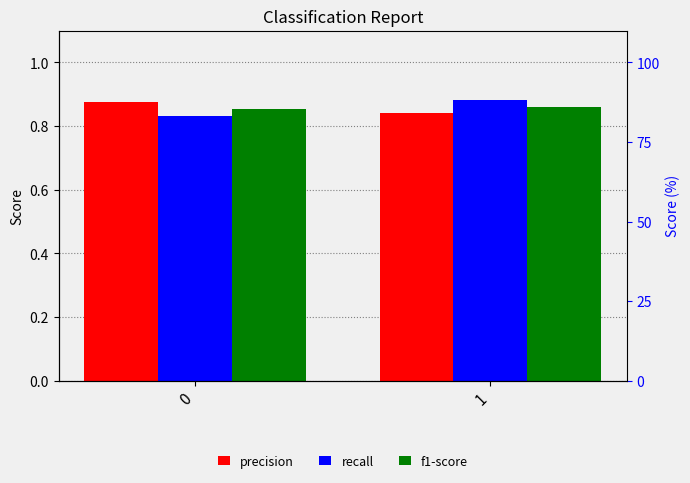

List the series in order of their peak value, lowest first.

f1-score, precision, recall